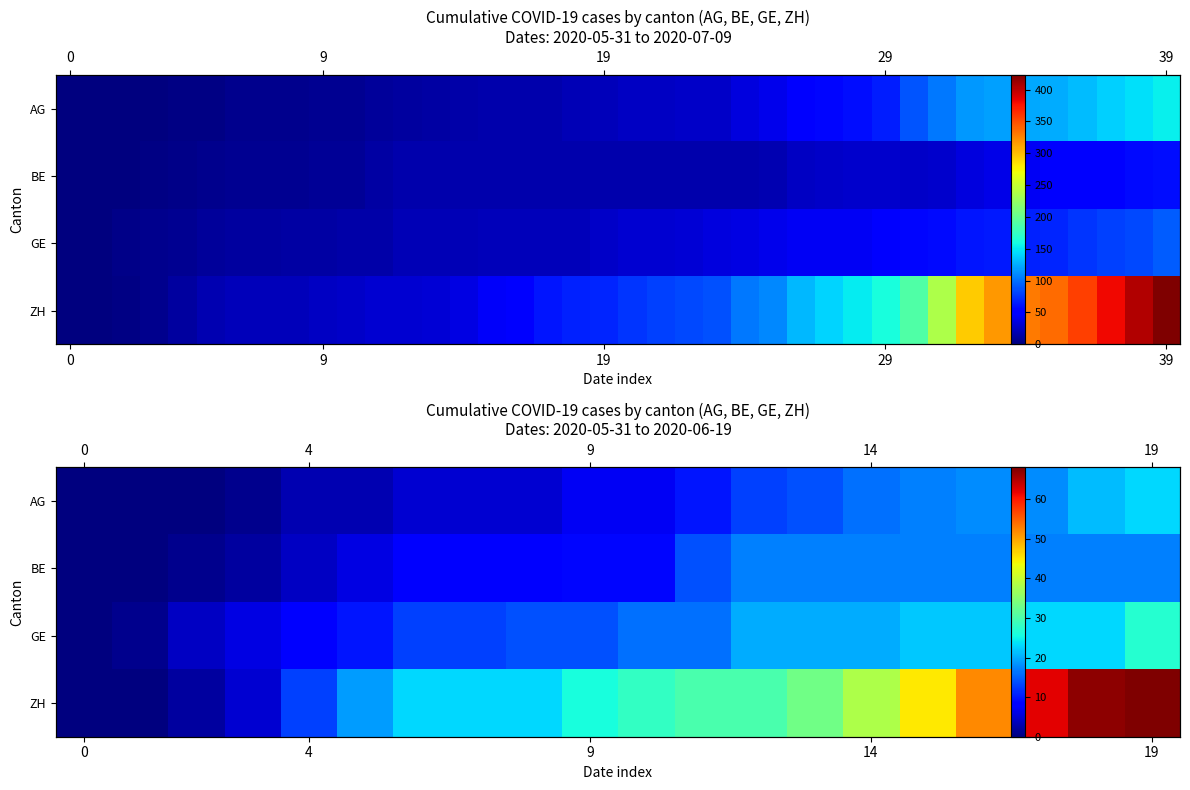

Which series has the widest spread of values?

ZH